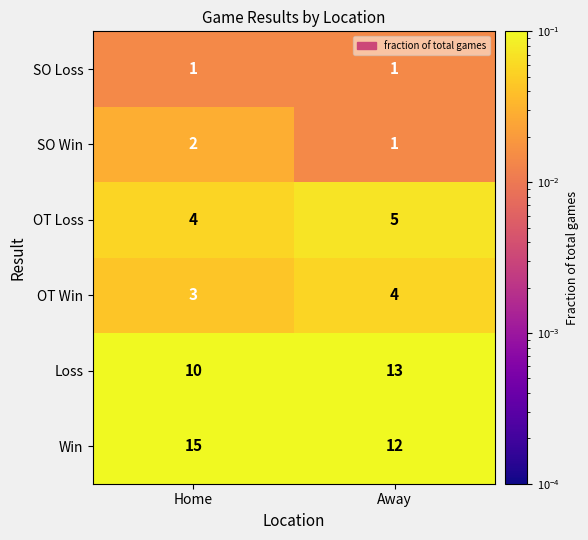

Reading left to right, extract all data points from this chart.

SO Loss: Home=1	Away=1
SO Win: Home=2	Away=1
OT Loss: Home=4	Away=5
OT Win: Home=3	Away=4
Loss: Home=10	Away=13
Win: Home=15	Away=12